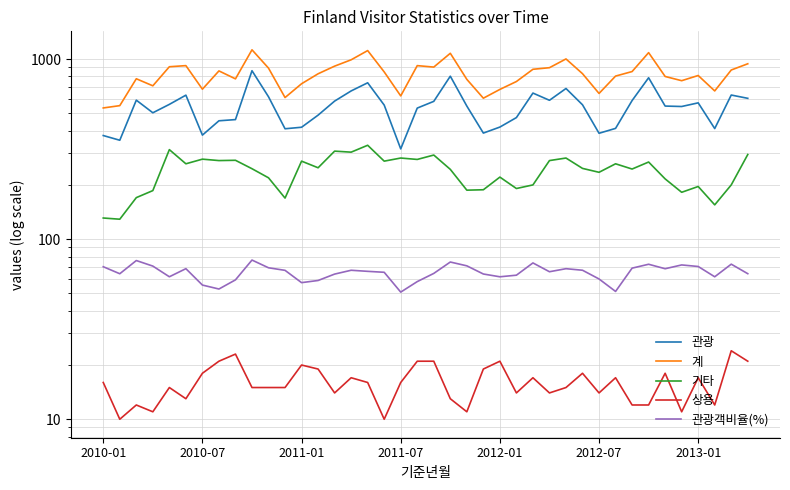

Where is 기타 nearest to the value 230?

2012-07